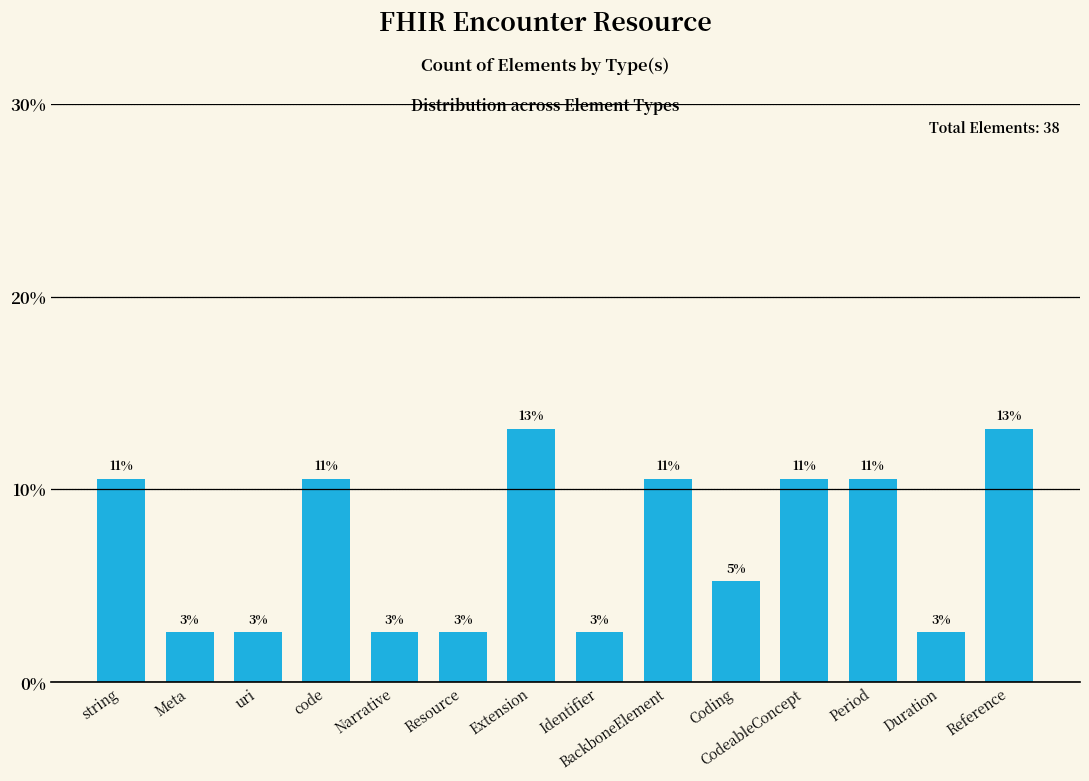

List the labels in order of value, largest first.

Extension, Reference, string, code, BackboneElement, CodeableConcept, Period, Coding, Meta, uri, Narrative, Resource, Identifier, Duration